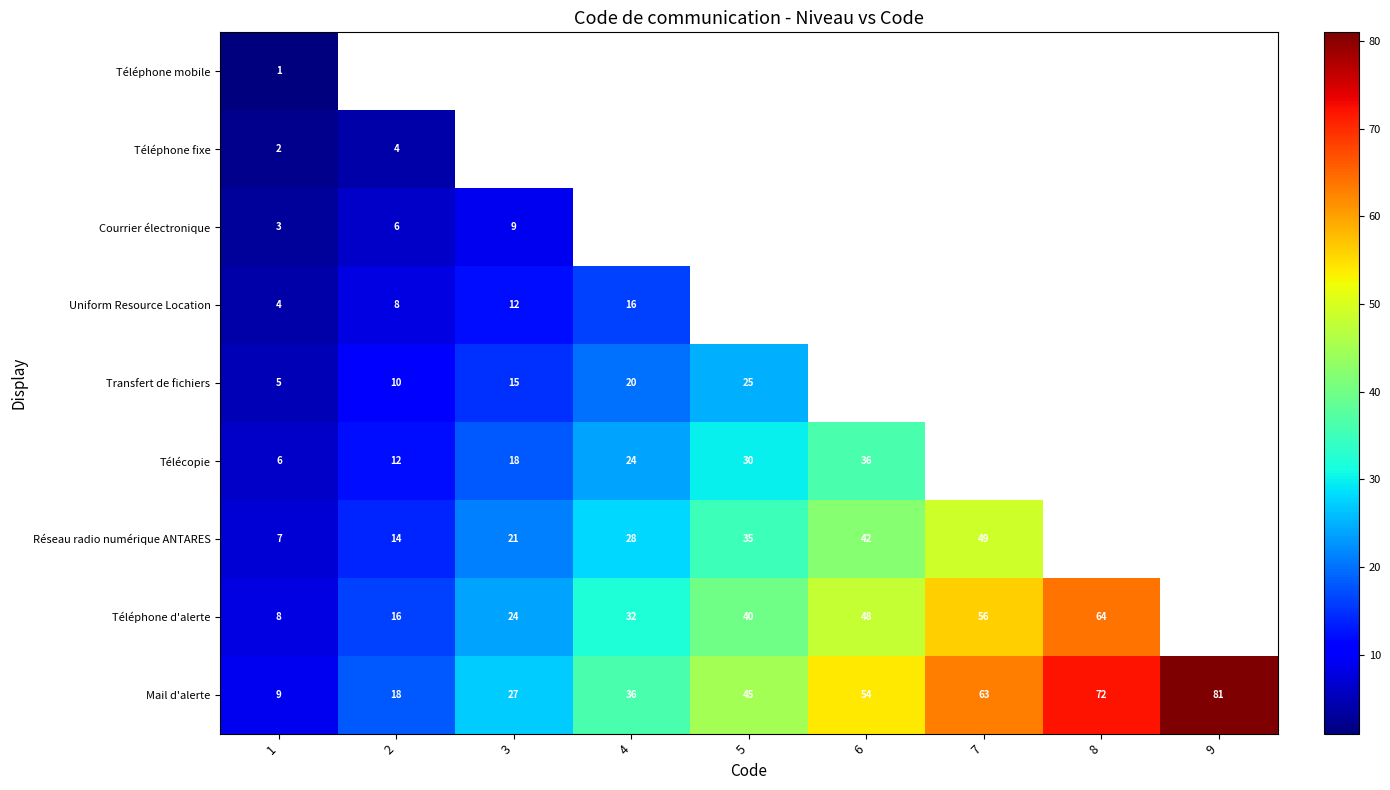

At which label does Mail d'alerte reach its peak?

9